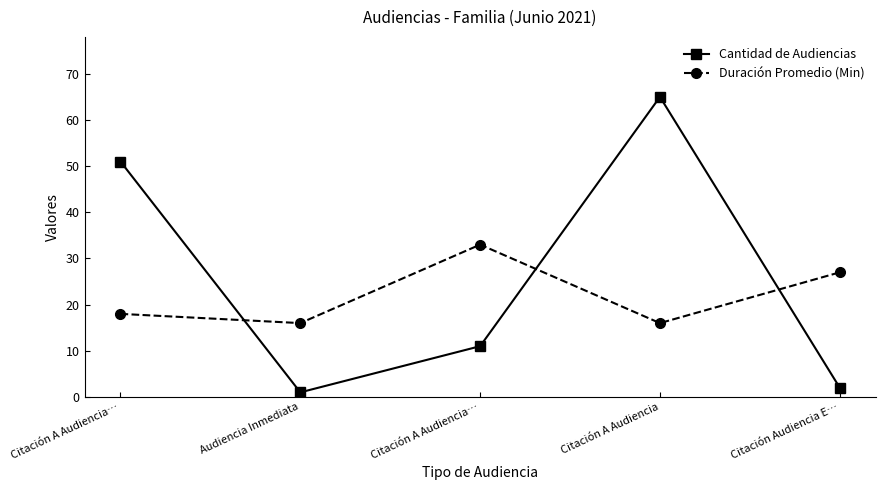

How many lines are shown in the chart?

2